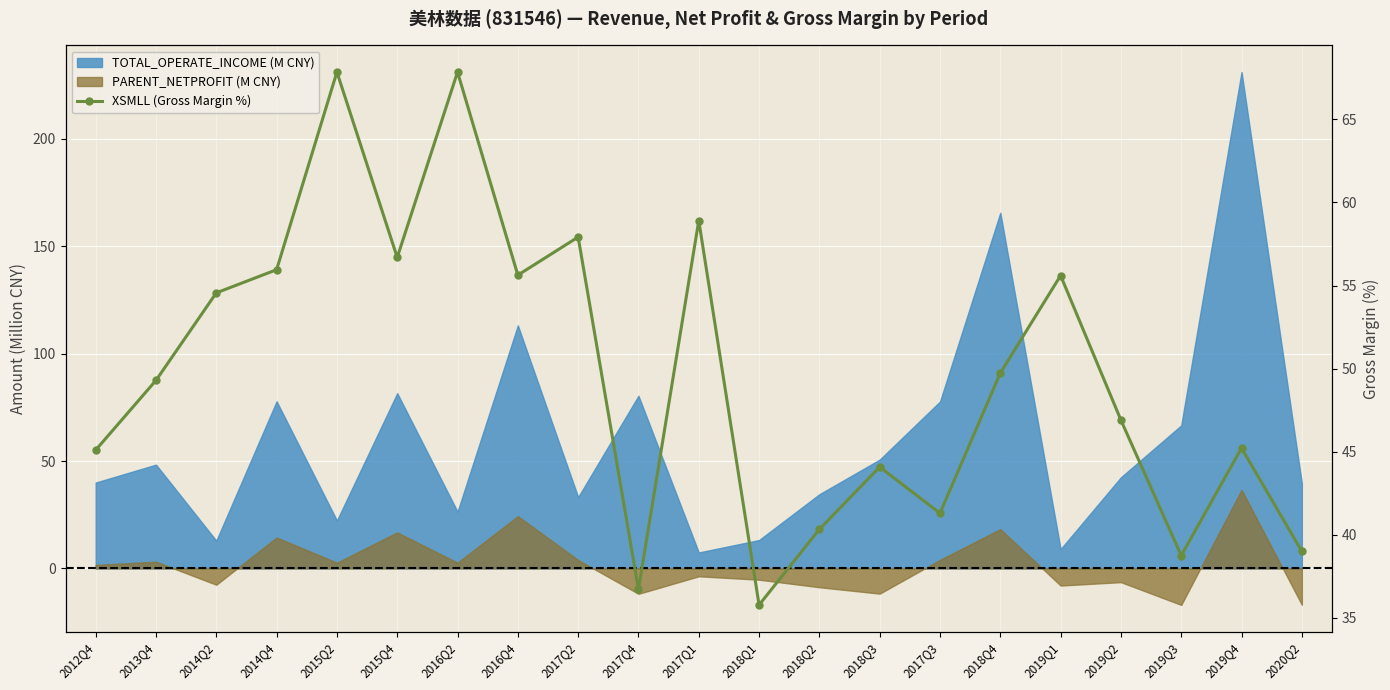

What is the label of the 18th point from the right?

2014Q4